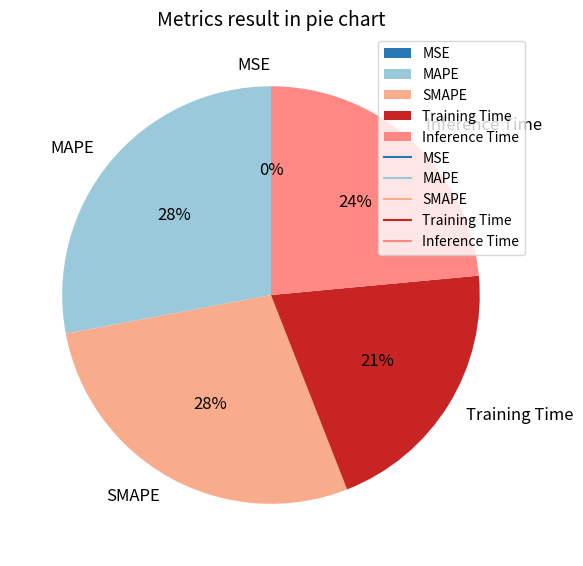

True or false: Training Time accounts for 21% of the total.

True